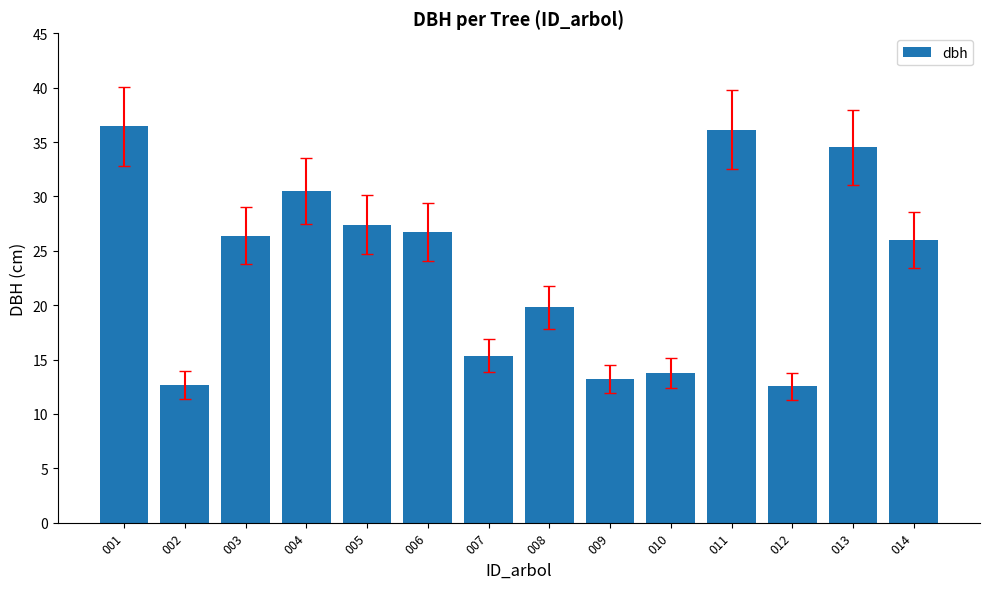

The chart shows a value of 19.7 at 002. True or false?

False